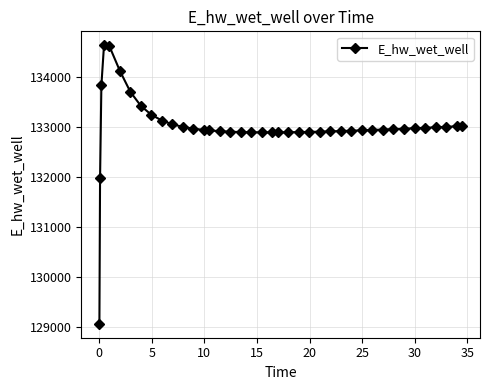

What is the value of the 35th point from the left?

132972.2